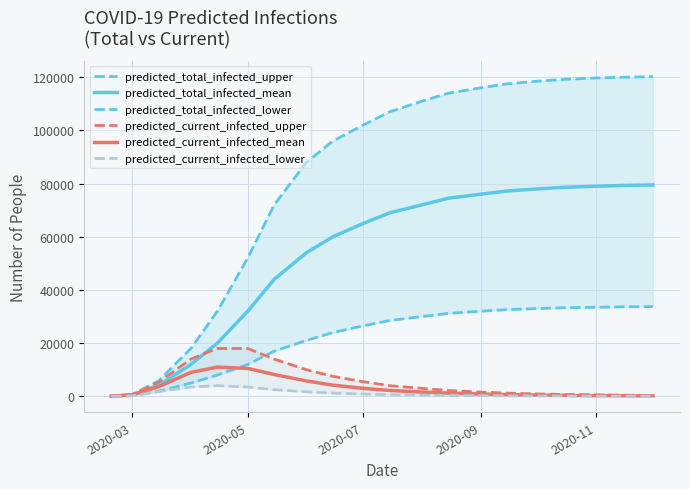

What is the greatest value displayed?

120200